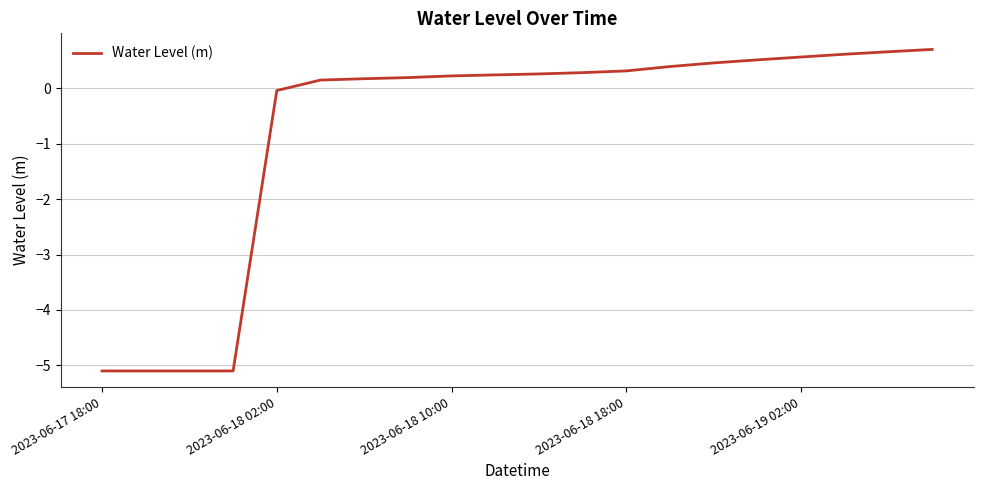

What is the minimum value shown in the chart?

-5.1